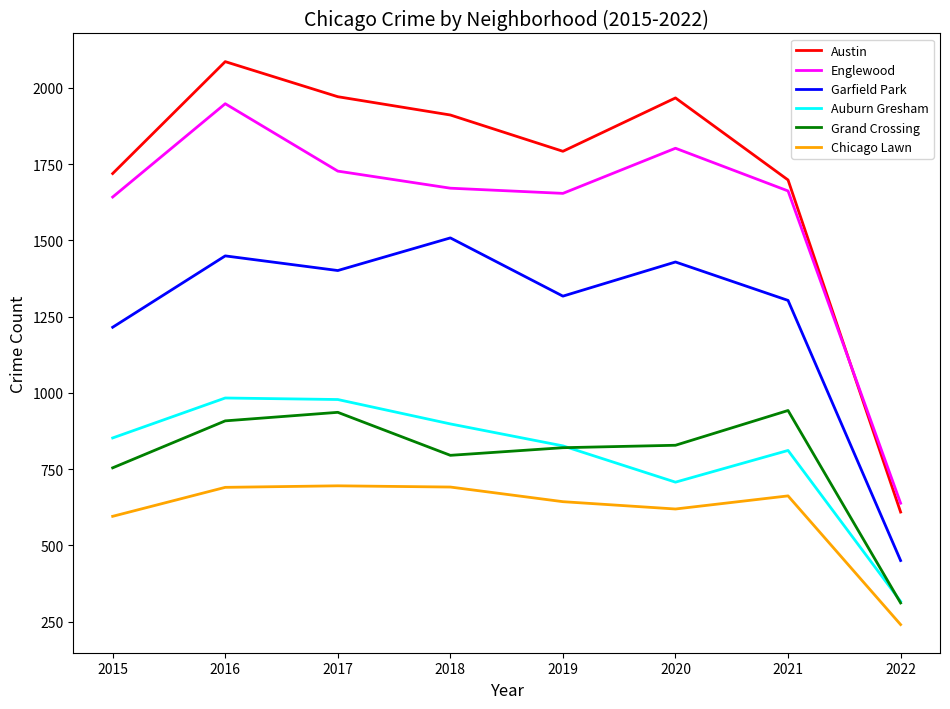

How many lines are shown in the chart?

6